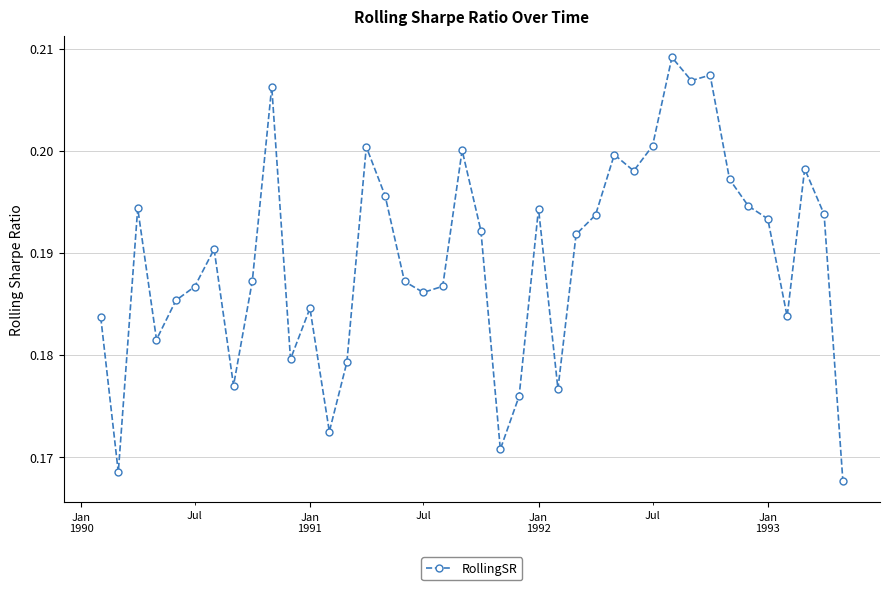

True or false: there are more than 1 points higher than both neighbors.

True